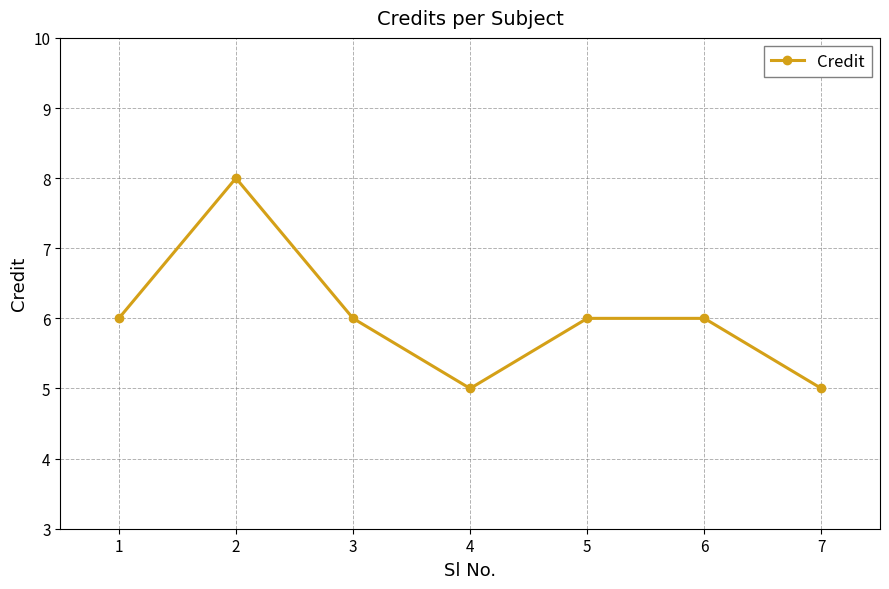

Count the number of data series in this chart.

1